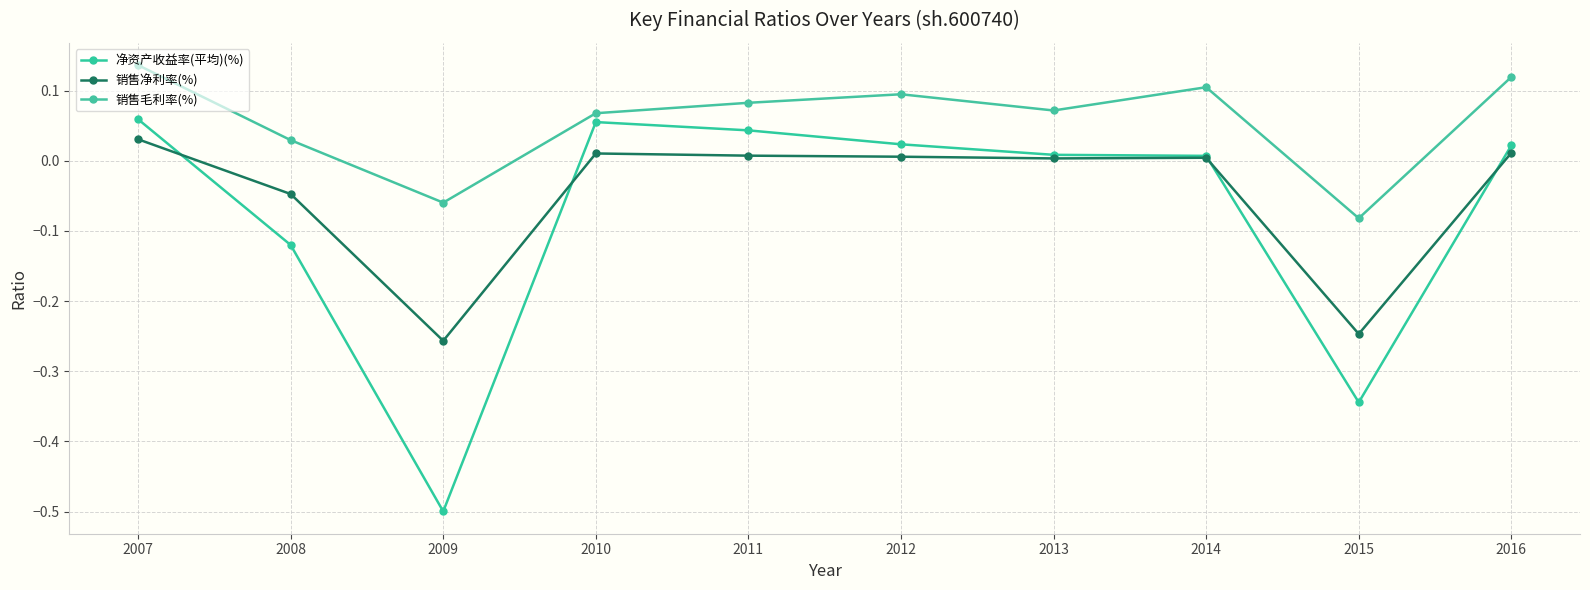

How many lines are shown in the chart?

3